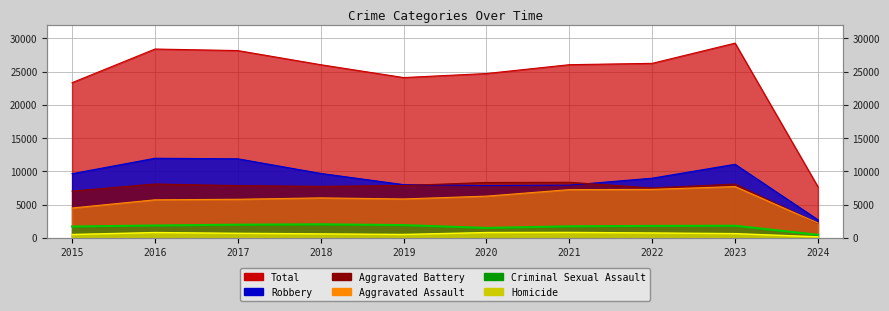

Which series has the largest range (max minus min)?

Total